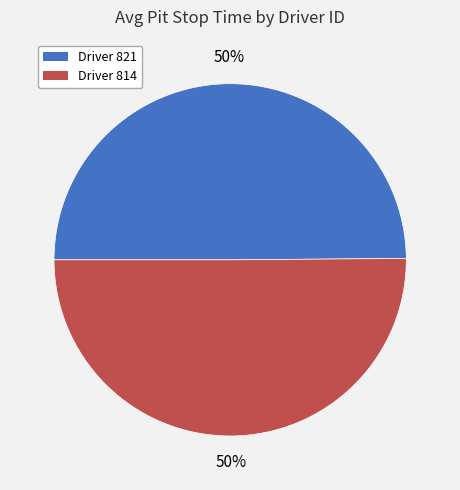

Count the number of slices in the pie.

2